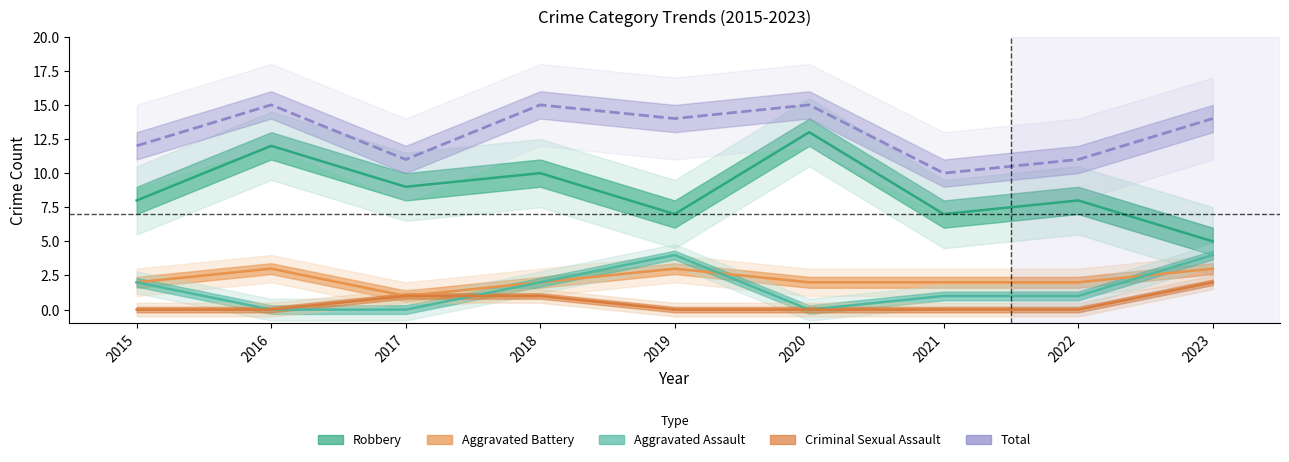

What are all the series names shown in the legend?

Robbery, Aggravated Battery, Aggravated Assault, Criminal Sexual Assault, Total